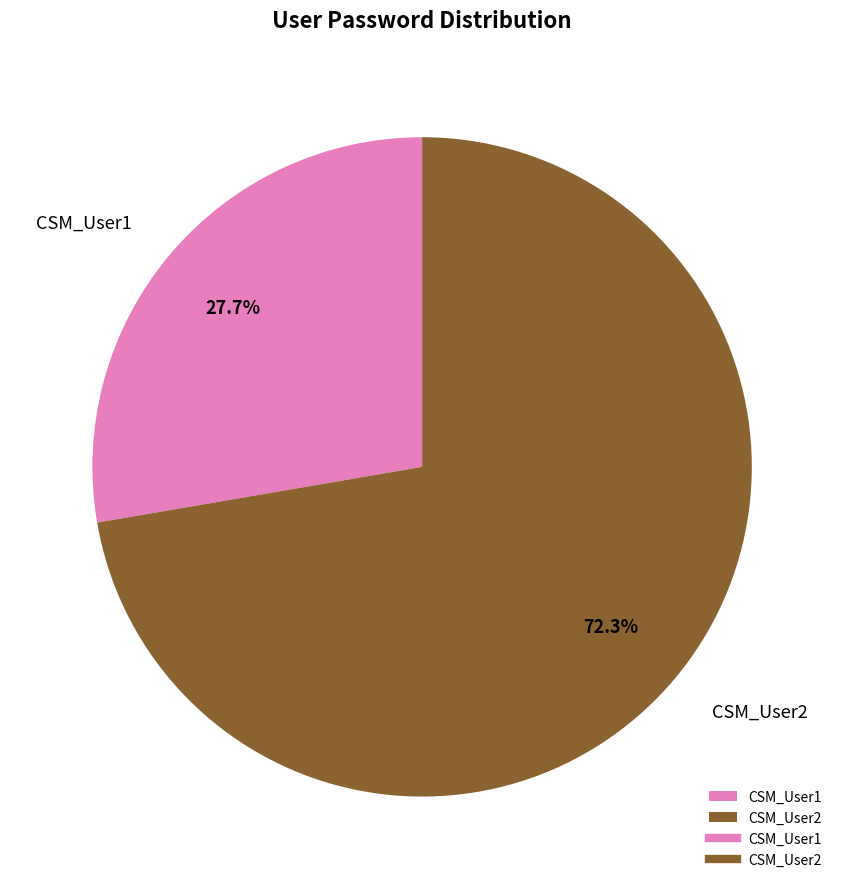

To the nearest percent, what is the average slice percentage?

50%